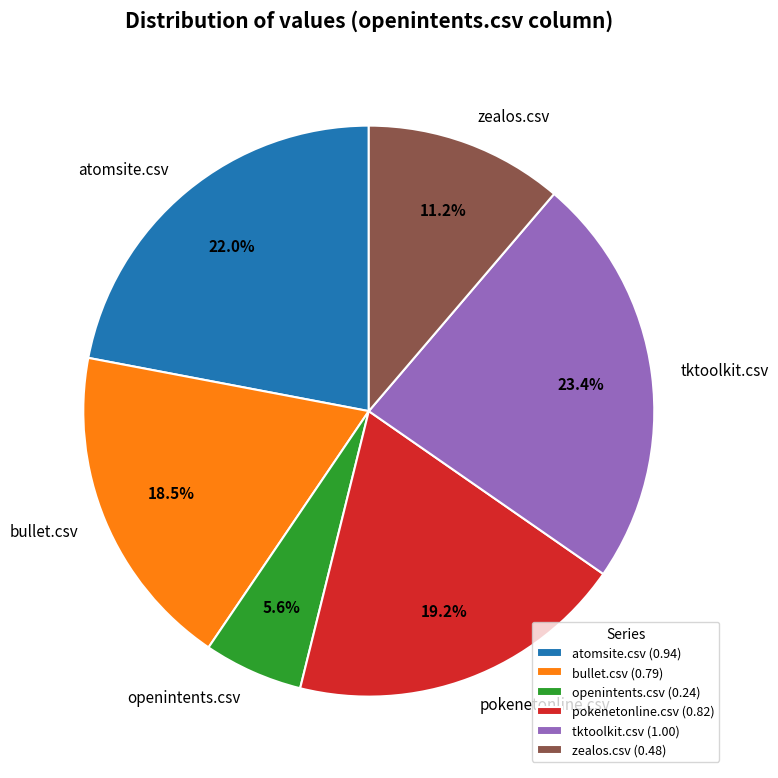

What percentage is the pokenetonline.csv slice, to the nearest percent?

19%